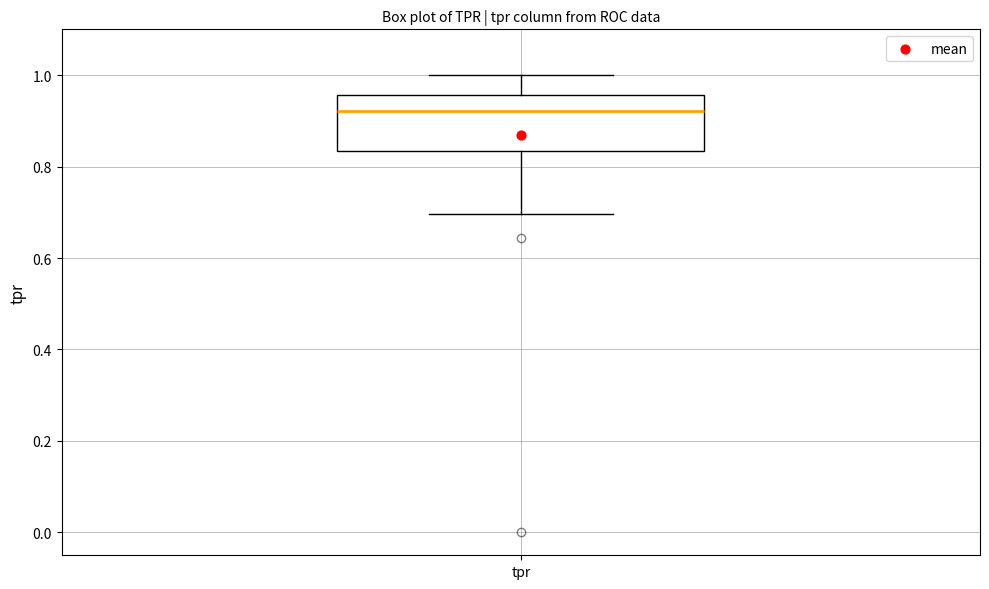

Read this box plot against the y-axis: the position of the median line, the range covered by the box, and the ends of both whiskers. The values are not printed on the chart, so give them approximately, as read against the axis.

median 0.92, box 0.84 to 0.96, whiskers 0.70 to 1.00